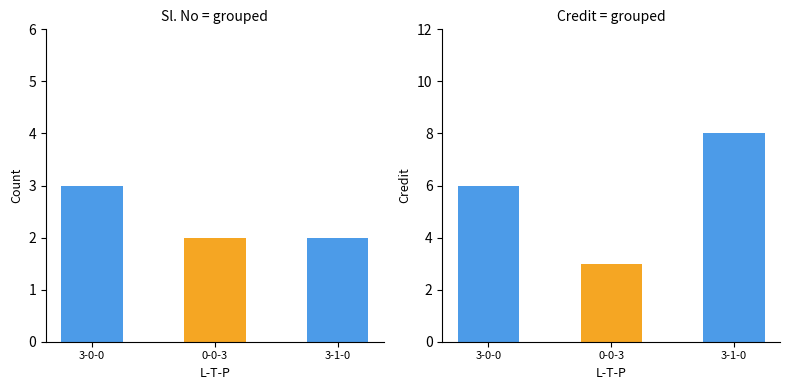

Which series has the largest total across all categories?

Credit